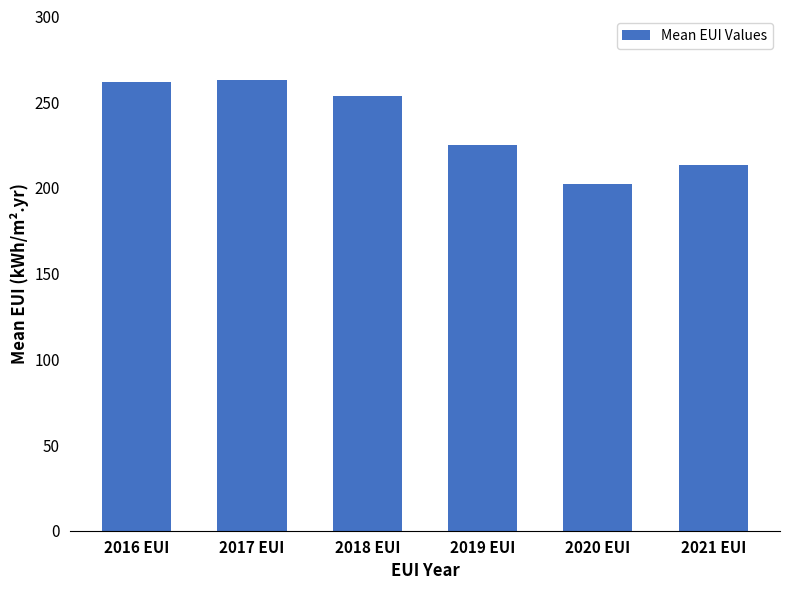

What is the maximum value shown in the chart?

262.8